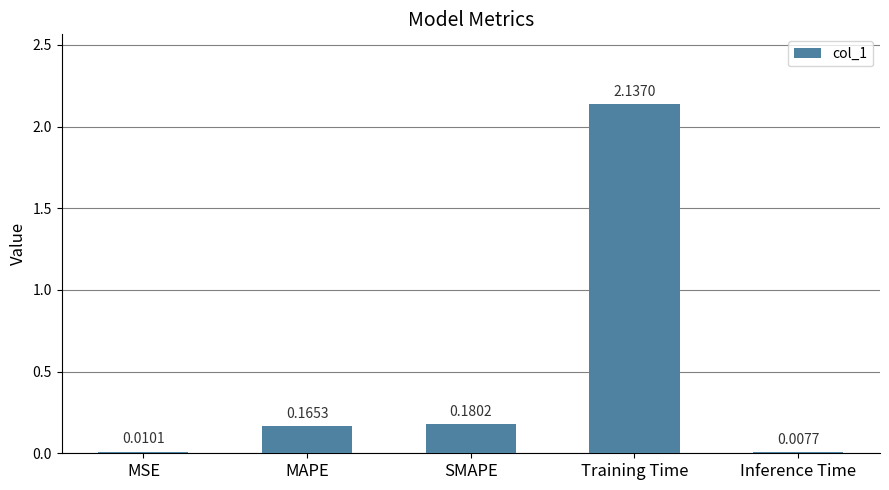

What is the sum of all values?

2.5